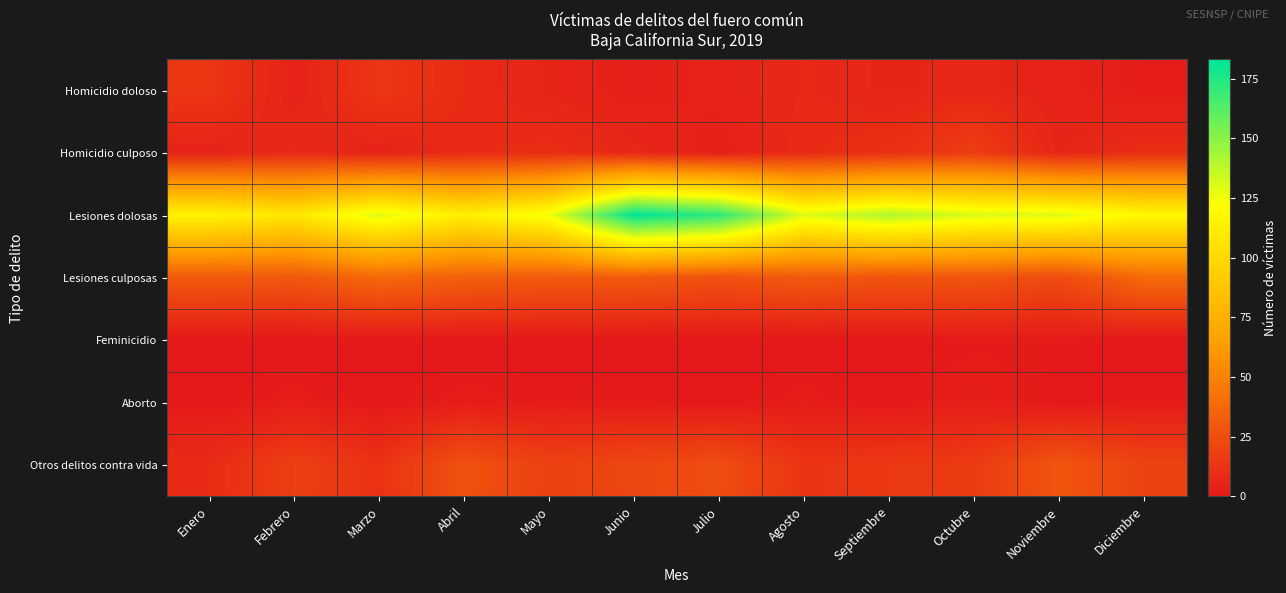

At how many categories does at least one series exceed 99?

12